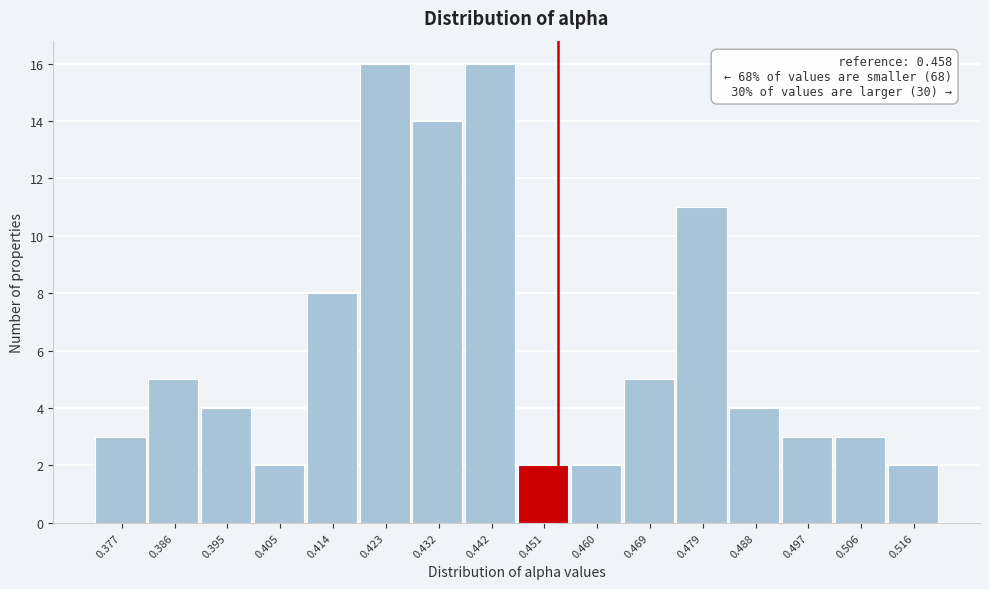

Reading left to right, transcribe all the data shown in this chart.

3	5	4	2	8	16	14	16	2	2	5	11	4	3	3	2